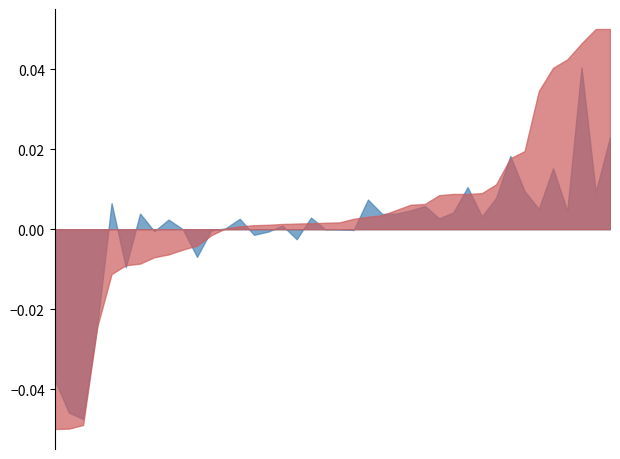

At how many categories does at least one series exceed -2?

36